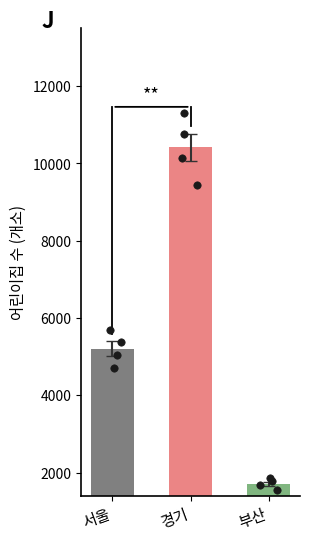

Which series has the largest Y range (max minus min)?

경기